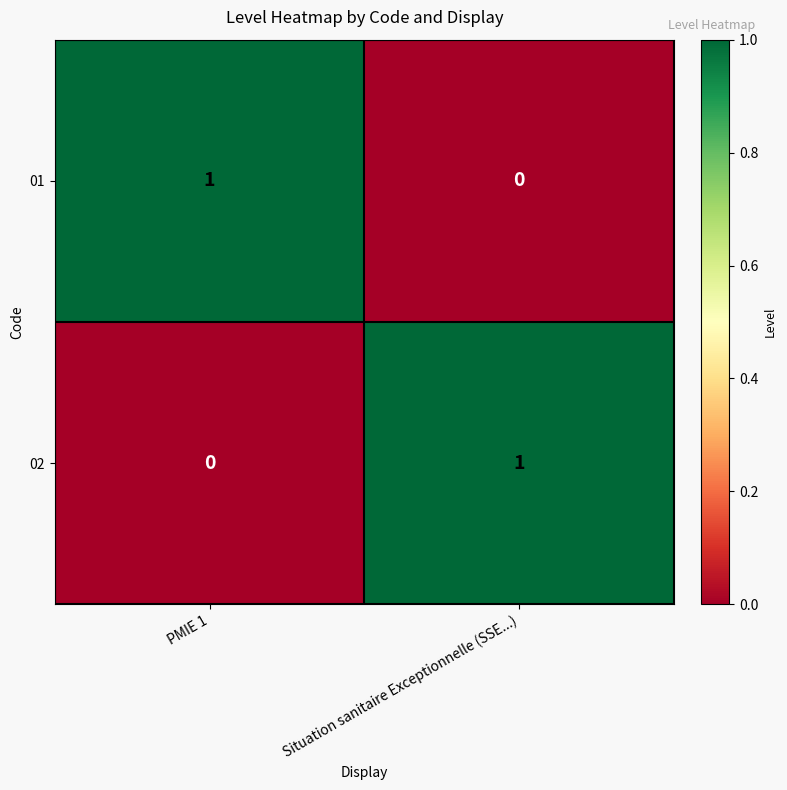

Is it true that 02 equals 1 at Situation sanitaire Exceptionnelle (SSE...)?

True